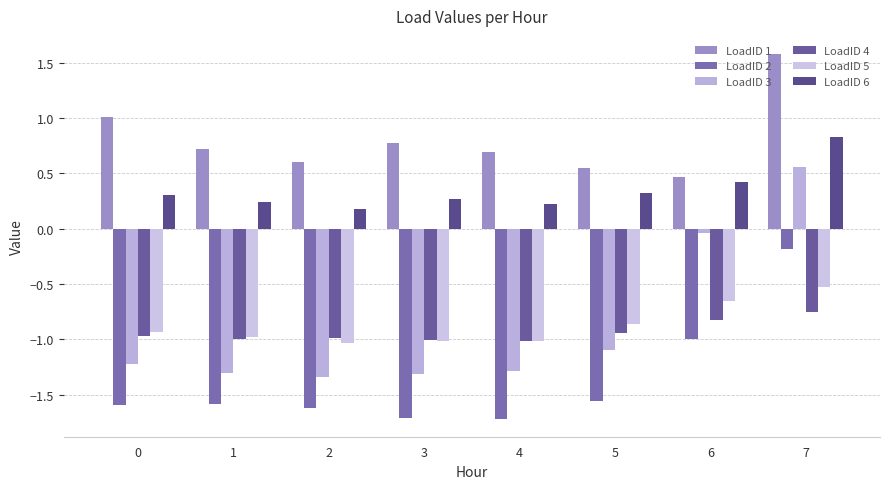

Where is LoadID 2 nearest to the value 0?

7